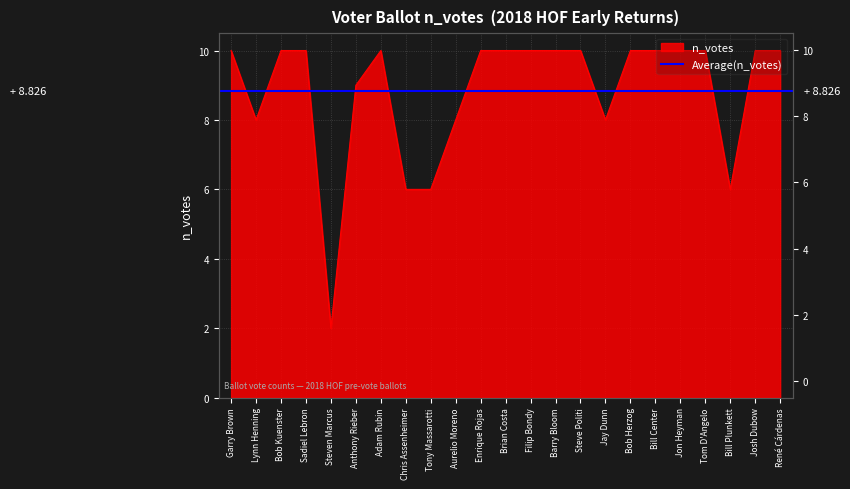

List the labels in order of value, largest first.

Garry Brown, Bob Kuenster, Sadiel Lebron, Adam Rubin, Enrique Rojas, Brian Costa, Filip Bondy, Barry Bloom, Steve Politi, Bob Herzog, Bill Center, Jon Heyman, Tom D'Angelo, Josh Dubow, René Cárdenas, Anthony Rieber, Lynn Henning, Aurelio Moreno, Jay Dunn, Chris Assenheimer, Tony Massarotti, Bill Plunkett, Steven Marcus